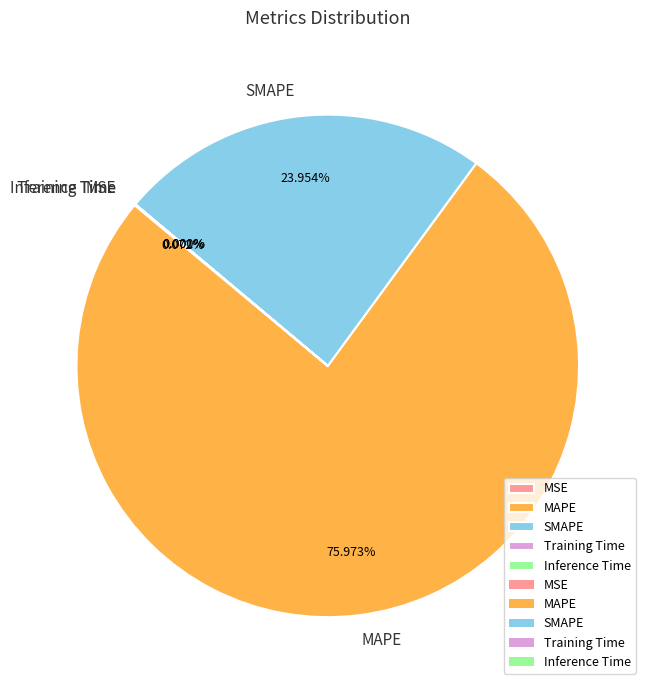

What is the ratio of the value at MAPE to the value at SMAPE?

3.2